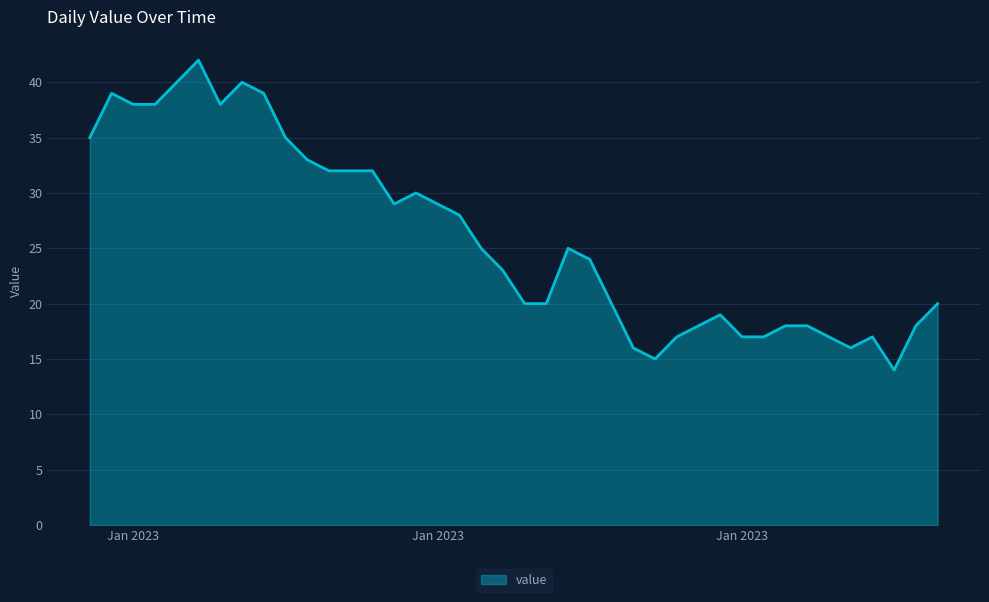

What is the difference between the maximum and minimum values?

28